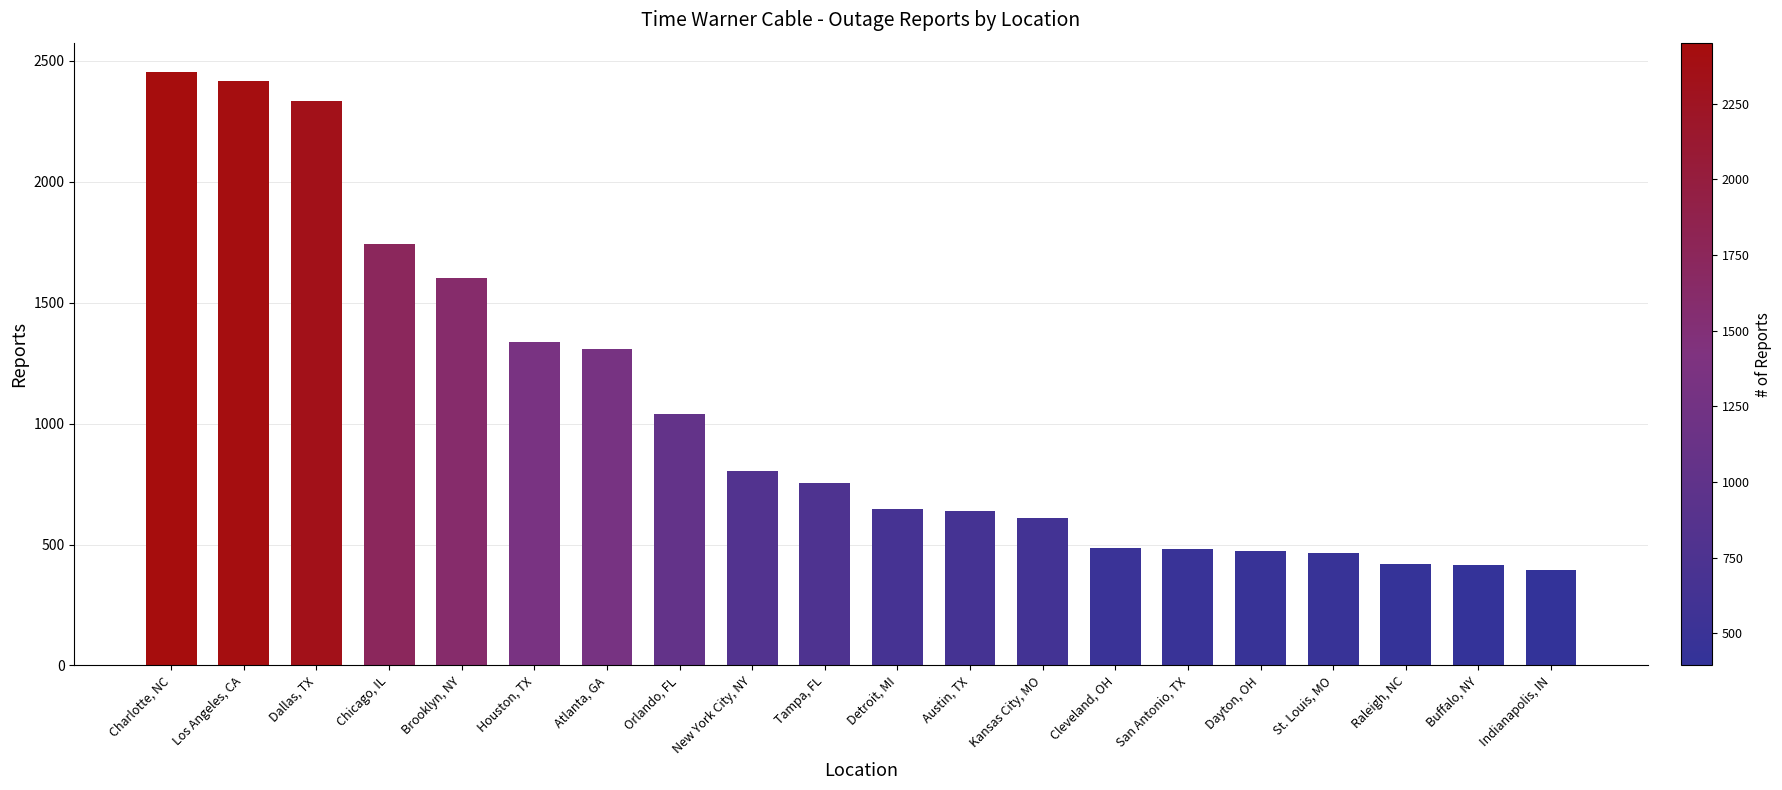

How many series are shown in this chart?

1